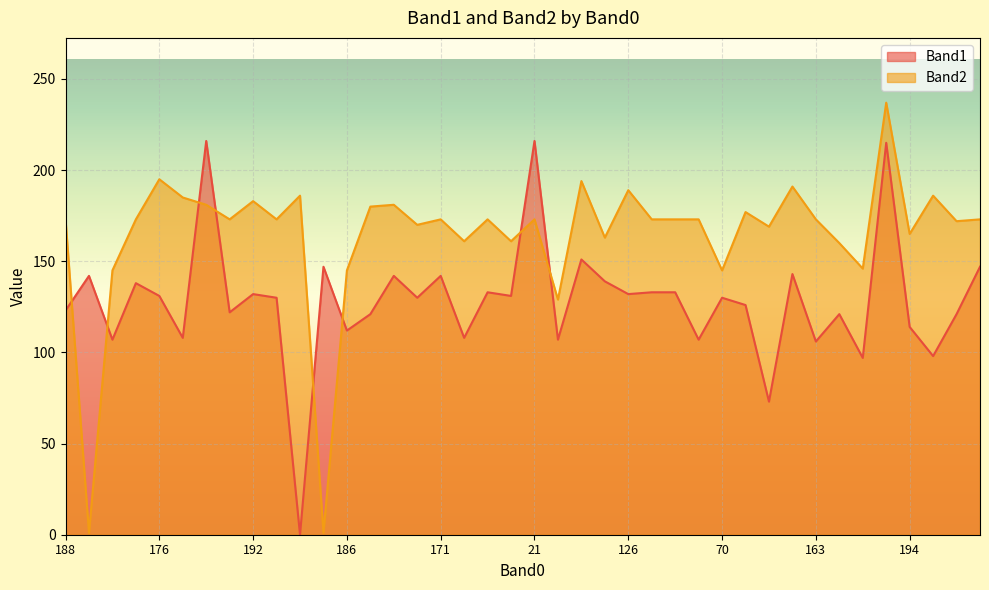

Which series has the largest range (max minus min)?

Band2